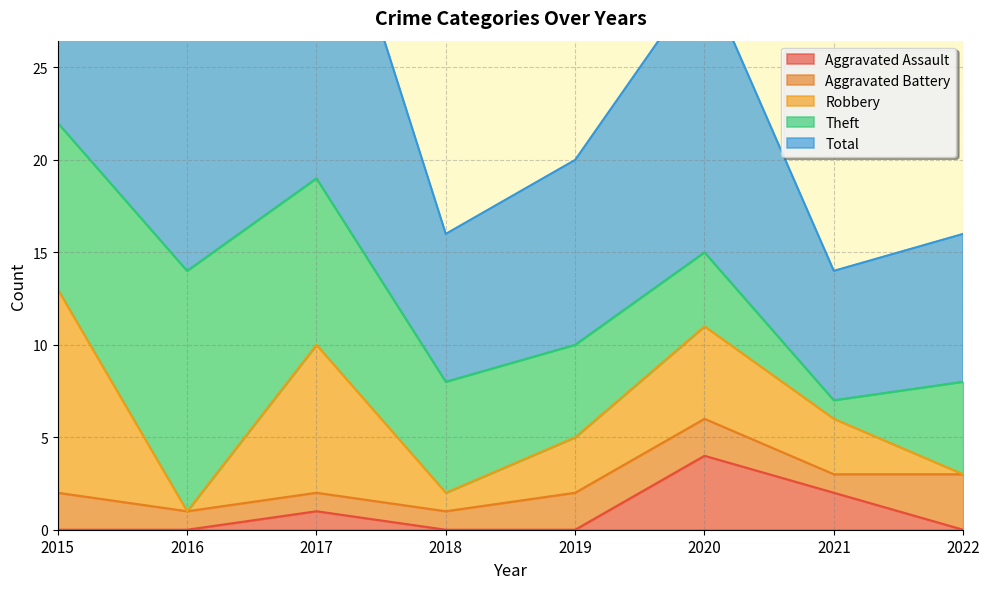

What is the sum of all Total values?

104